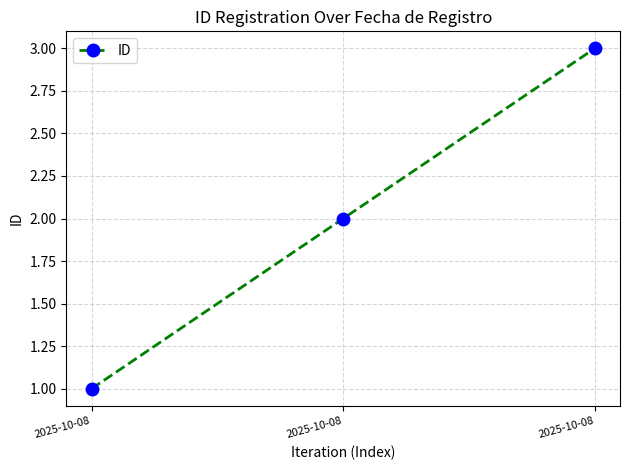

True or false: the data shows 1 at 2025-10-08.

True